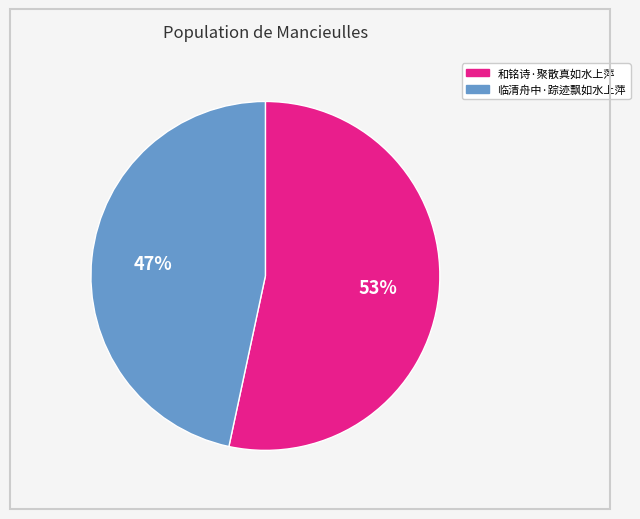

Between 和铭诗·聚散真如水上萍 and 临清舟中·踪迹飘如水上萍, which is larger?

和铭诗·聚散真如水上萍